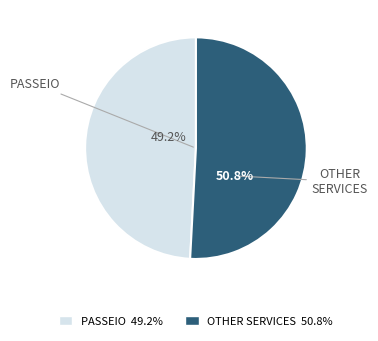

Is there any slice that represents more than half of the pie?

Yes